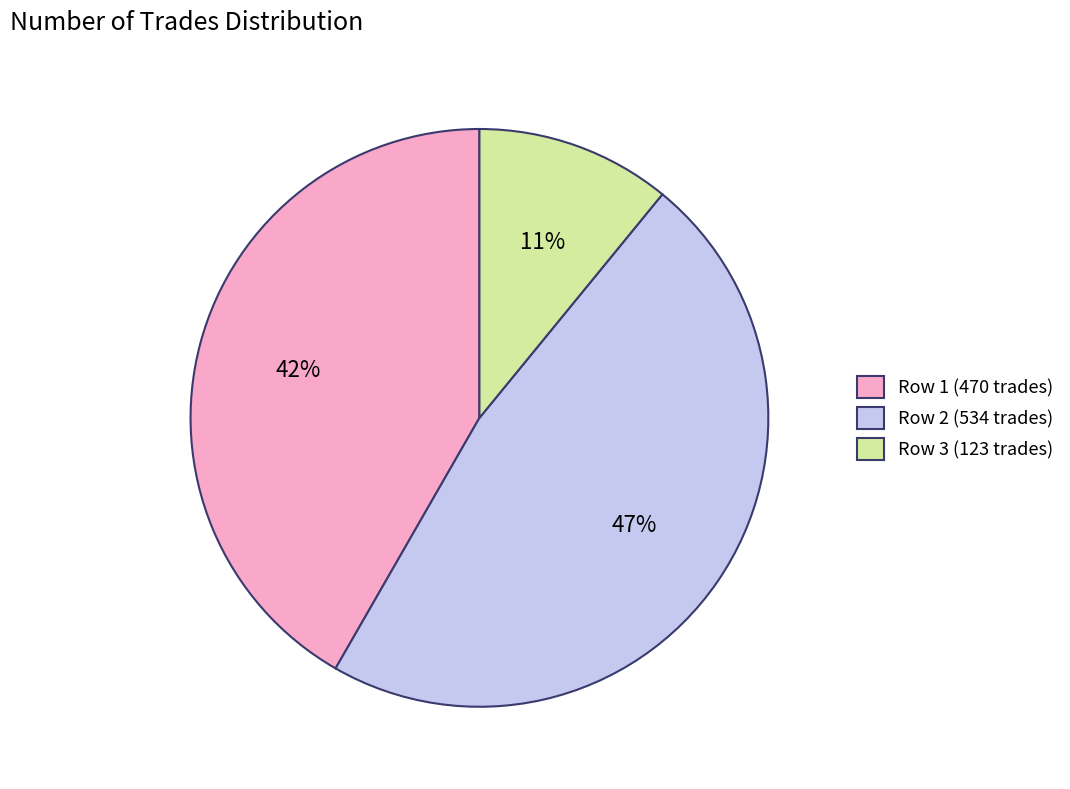

Does any single category account for the majority?

No